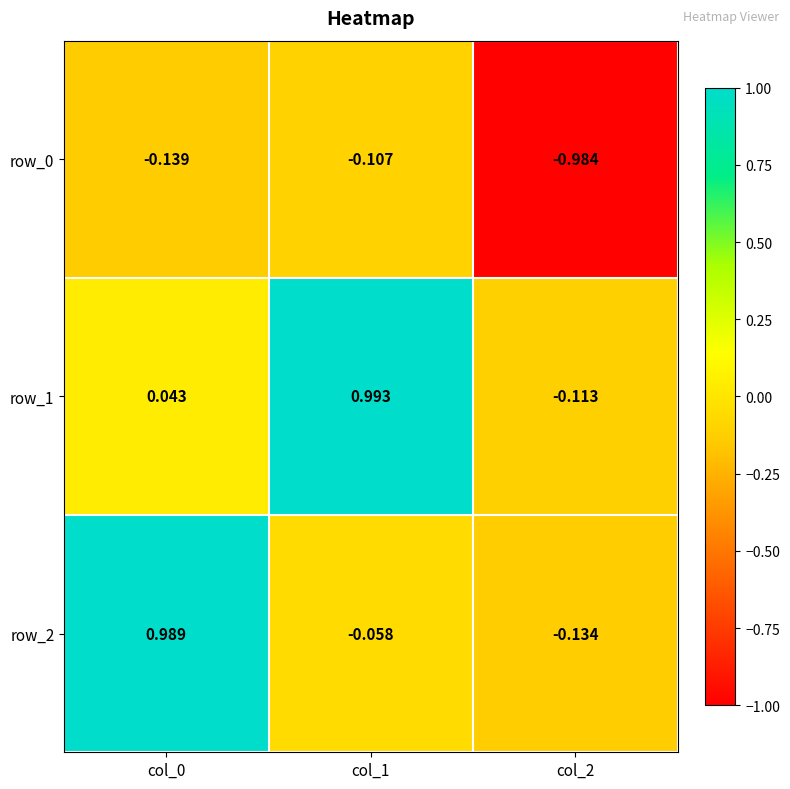

Is the value of row_0 at col_2 greater than the value of row_1 at col_2?

No